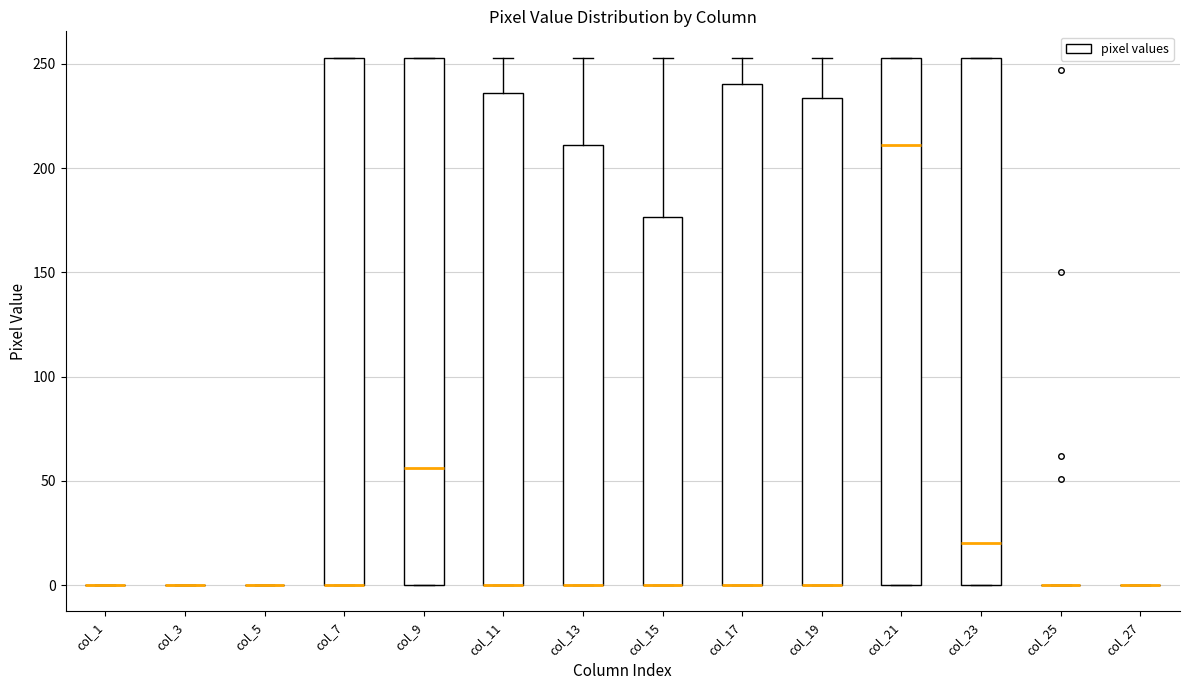

Reading left to right, read every box against the y-axis: the position of its median line, the range the box covers, and the ends of its whiskers. The values are not printed on the chart, so give them approximately, as read against the axis.

col_1: box collapsed to a line at 0, whiskers 0 to 0
col_3: box collapsed to a line at 0, whiskers 0 to 0
col_5: box collapsed to a line at 0, whiskers 0 to 0
col_7: median 0 (drawn on the box's lower edge), box 0 to 255, whiskers 0 to 255
col_9: median 55, box 0 to 255, whiskers 0 to 255
col_11: median 0 (drawn on the box's lower edge), box 0 to 235, whiskers 0 to 255
col_13: median 0 (drawn on the box's lower edge), box 0 to 210, whiskers 0 to 255
col_15: median 0 (drawn on the box's lower edge), box 0 to 175, whiskers 0 to 255
col_17: median 0 (drawn on the box's lower edge), box 0 to 240, whiskers 0 to 255
col_19: median 0 (drawn on the box's lower edge), box 0 to 235, whiskers 0 to 255
col_21: median 210, box 0 to 255, whiskers 0 to 255
col_23: median 20, box 0 to 255, whiskers 0 to 255
col_25: box collapsed to a line at 0, whiskers 0 to 0
col_27: box collapsed to a line at 0, whiskers 0 to 0